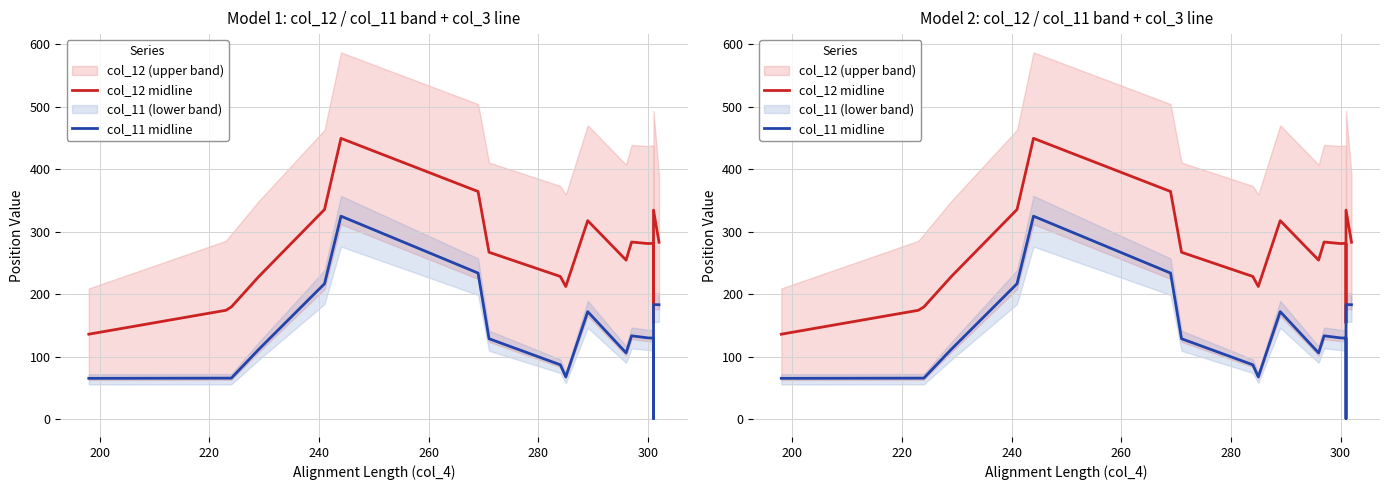

True or false: col_11 midline and col_12 midline cross at least once.

False